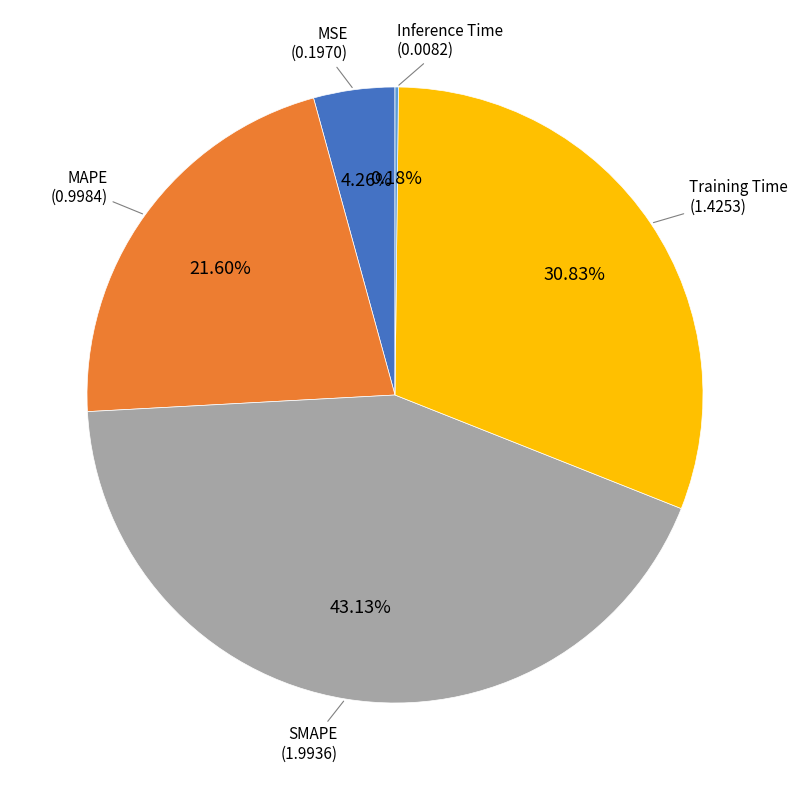

Is there a majority slice in this chart?

No